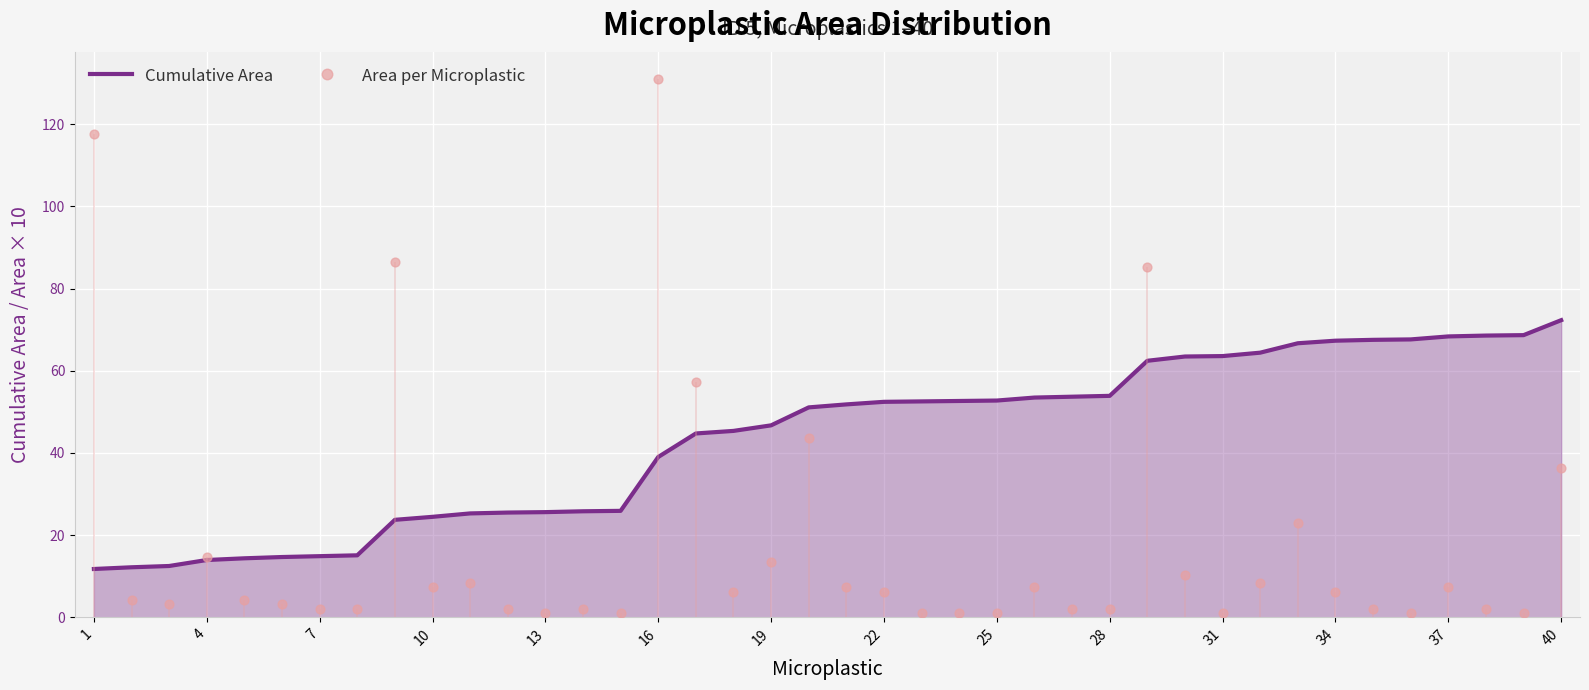

At how many categories does at least one series exceed 84?

4